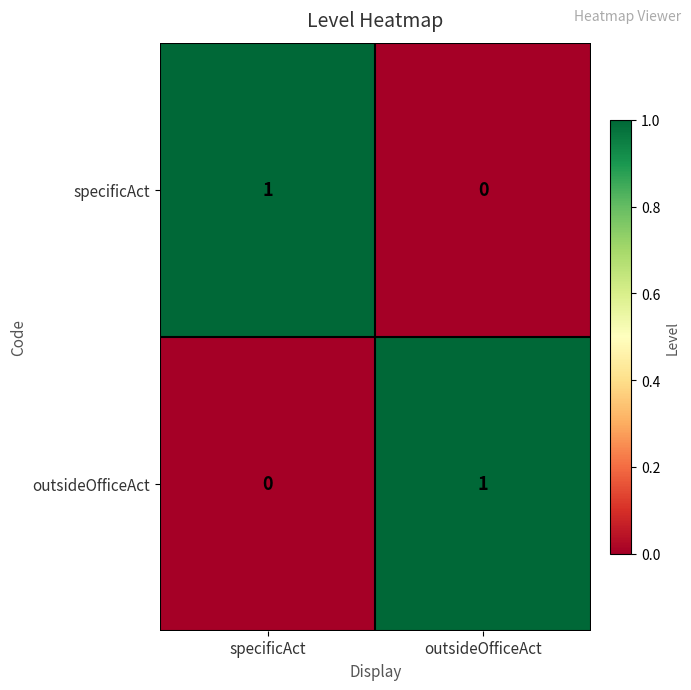

Reading left to right, list all the values displayed in this chart.

specificAct: specificAct=1	outsideOfficeAct=0
outsideOfficeAct: specificAct=0	outsideOfficeAct=1